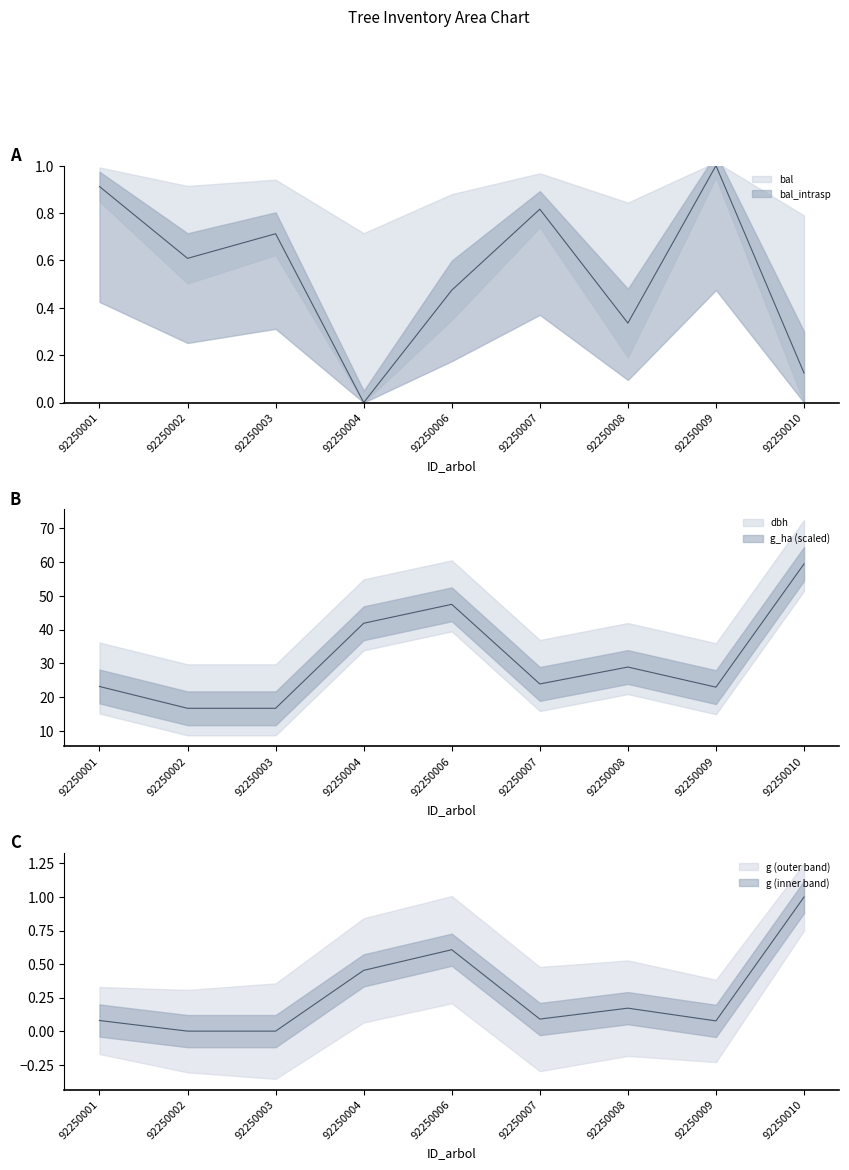

At how many categories does at least one series exceed 52?

1